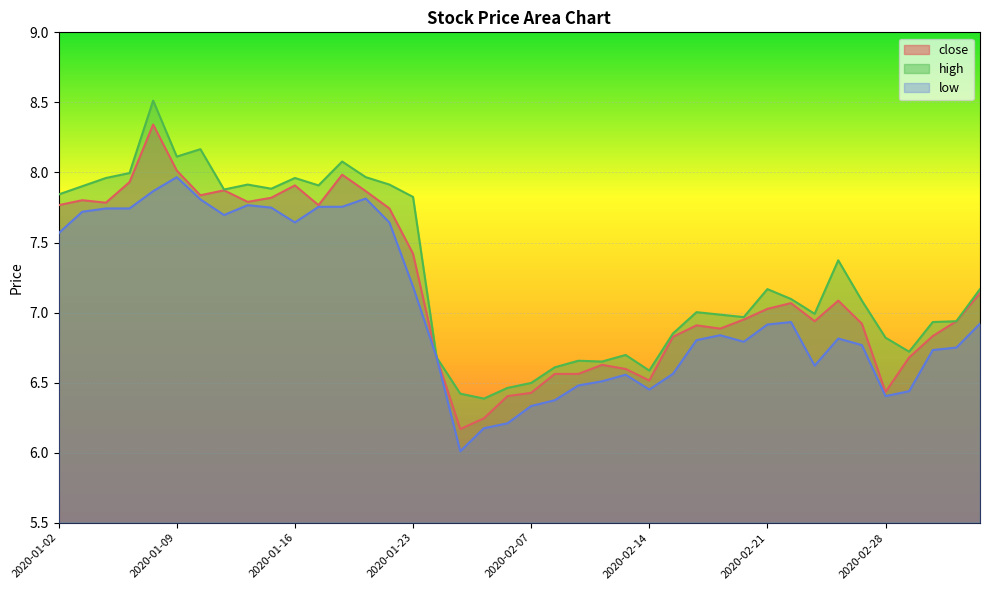

Does the chart display data point markers on the line(s)?

No